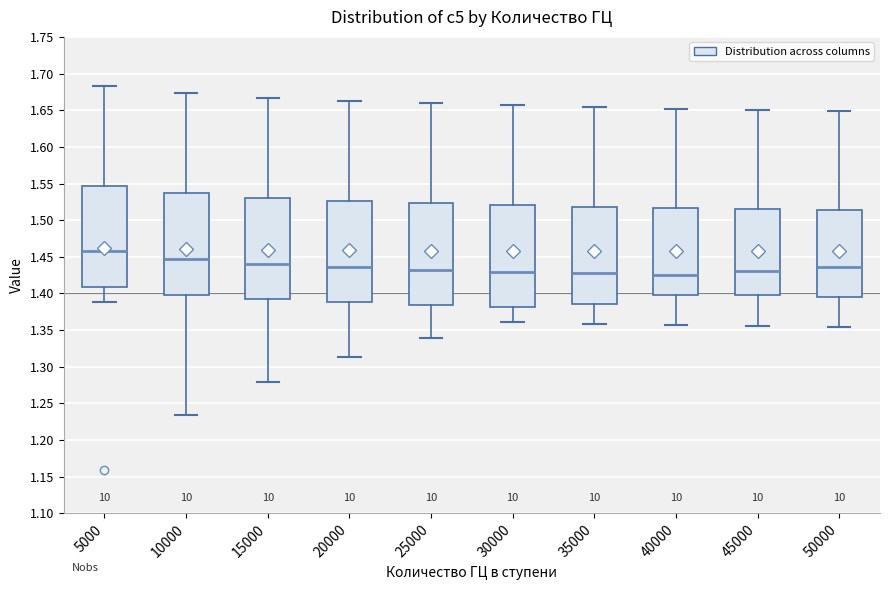

Reading left to right, transcribe this box plot: for each box, give where its median line is, the range the box spans, and where its two whiskers end, as read against the y-axis. The values are not printed on the chart, so give them approximately, as read against the axis.

5000: median 1.460, box 1.410 to 1.545, whiskers 1.390 to 1.685
10000: median 1.445, box 1.400 to 1.535, whiskers 1.235 to 1.675
15000: median 1.440, box 1.390 to 1.530, whiskers 1.280 to 1.665
20000: median 1.435, box 1.390 to 1.525, whiskers 1.315 to 1.665
25000: median 1.430, box 1.385 to 1.525, whiskers 1.340 to 1.660
30000: median 1.430, box 1.380 to 1.520, whiskers 1.360 to 1.655
35000: median 1.430, box 1.385 to 1.520, whiskers 1.360 to 1.655
40000: median 1.425, box 1.395 to 1.515, whiskers 1.355 to 1.650
45000: median 1.430, box 1.395 to 1.515, whiskers 1.355 to 1.650
50000: median 1.435, box 1.395 to 1.515, whiskers 1.355 to 1.650